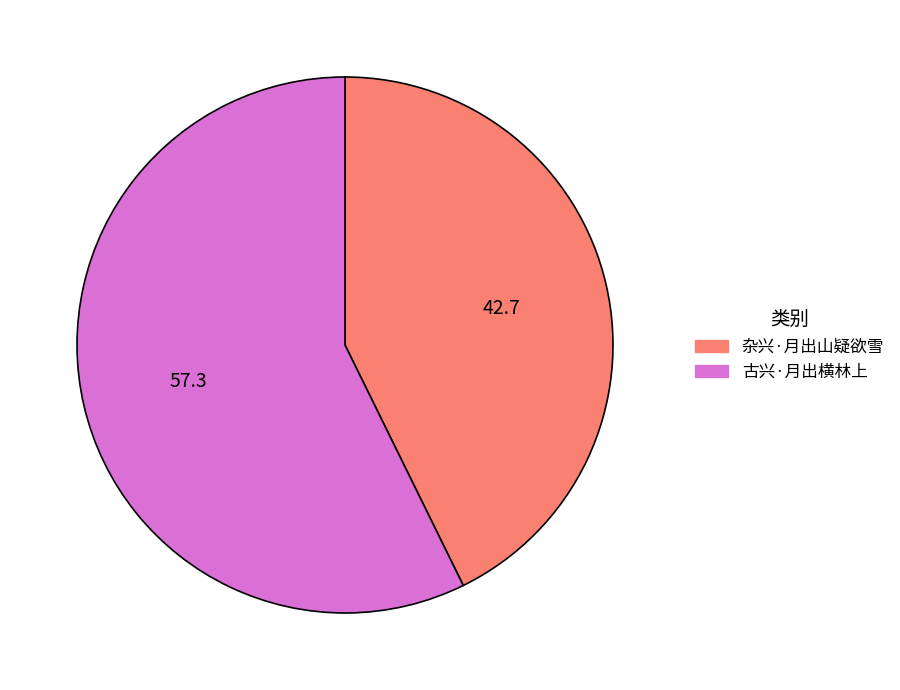

How many segments does this pie chart have?

2